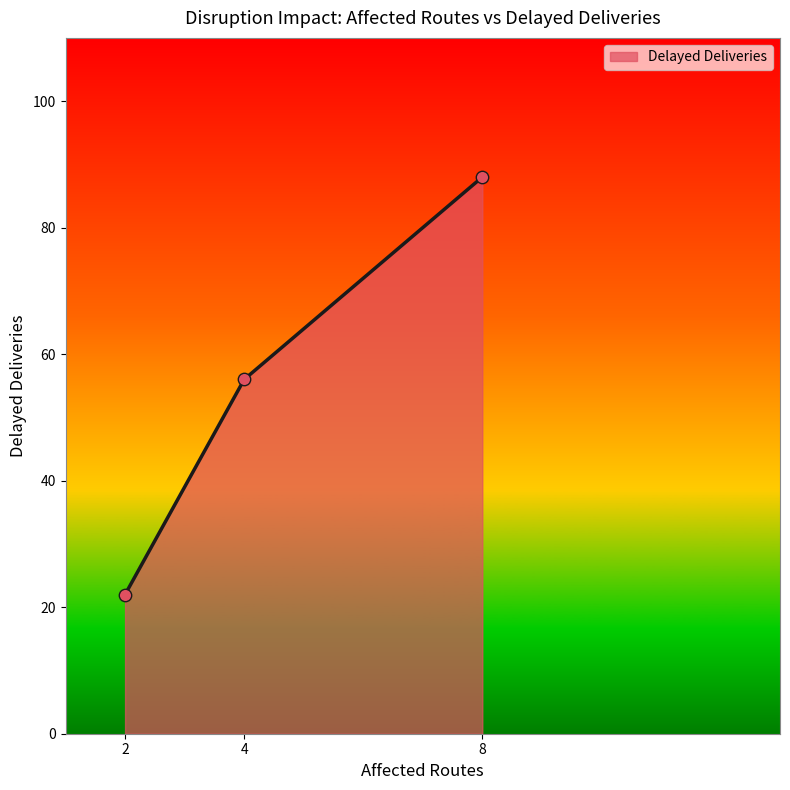

Between 8 and 4, which is larger?

8